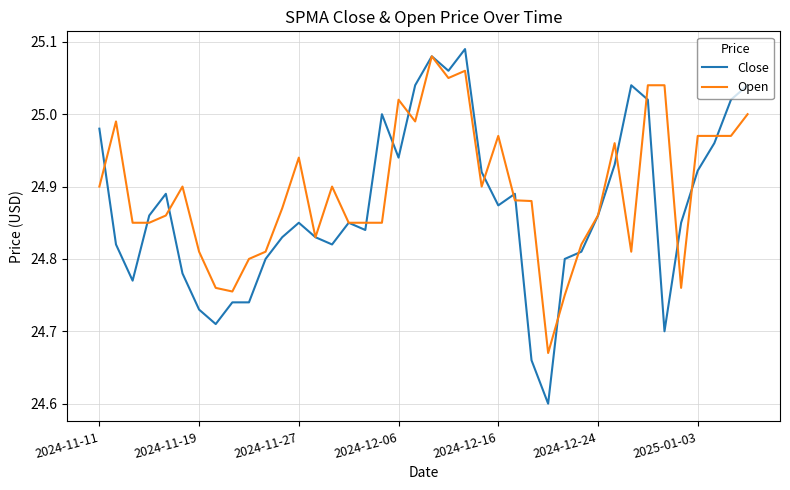

Which series has the widest spread of values?

Close